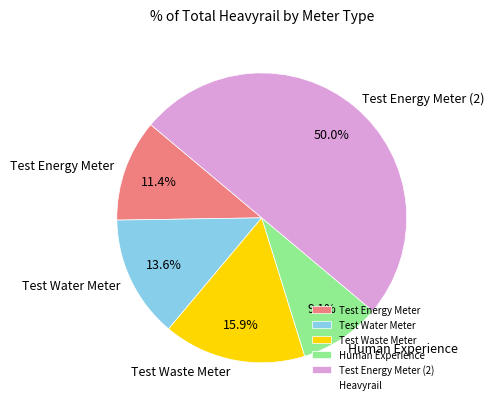

Which slice is the smallest?

Human Experience